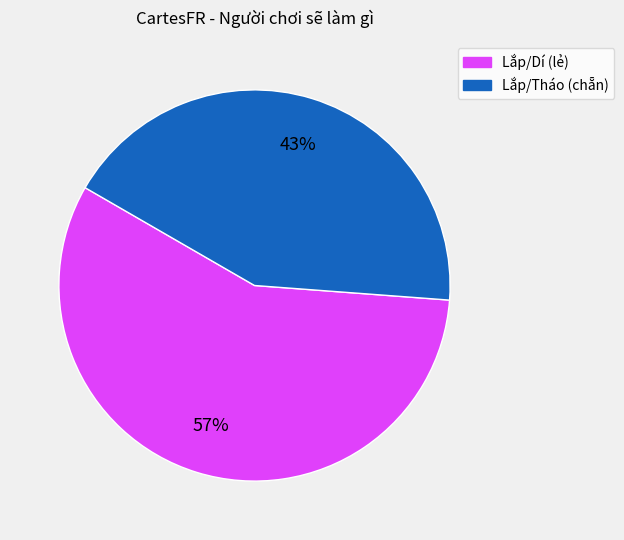

Is there a majority slice in this chart?

Yes